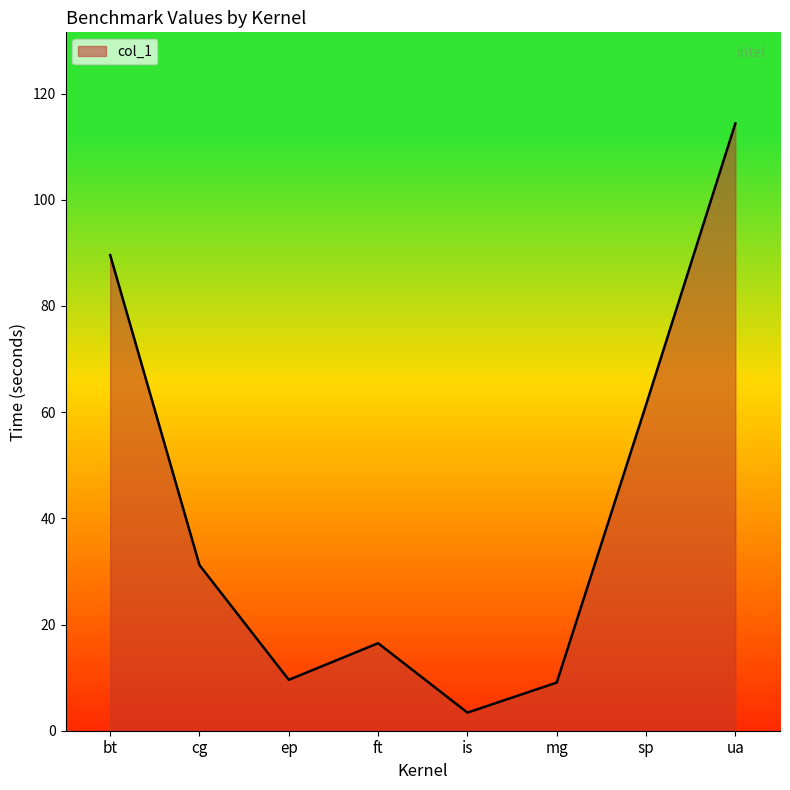

Between ft and mg, which is larger?

ft